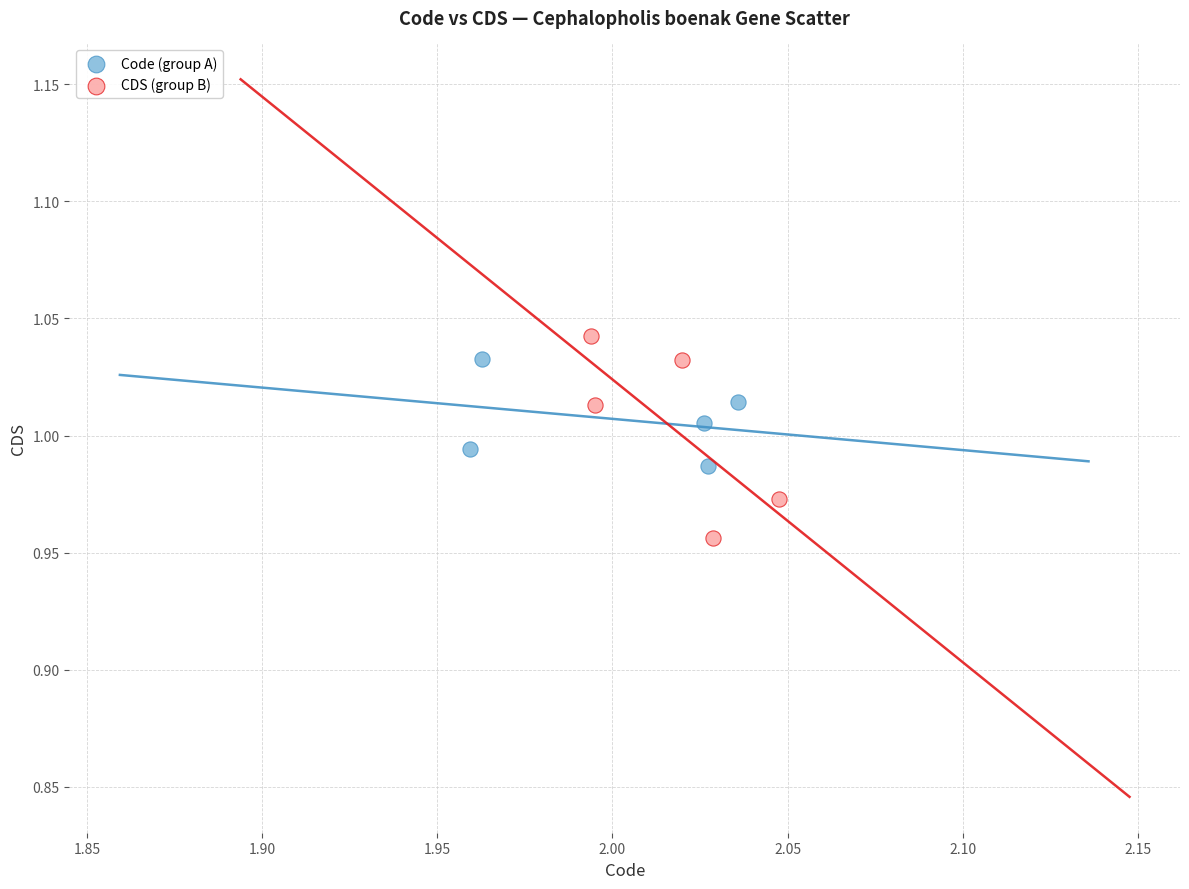

Which series contains the lowest Y value?

CDS (group B)